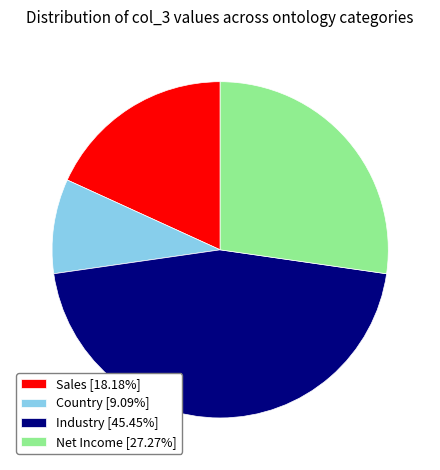

Is there a majority slice in this chart?

No